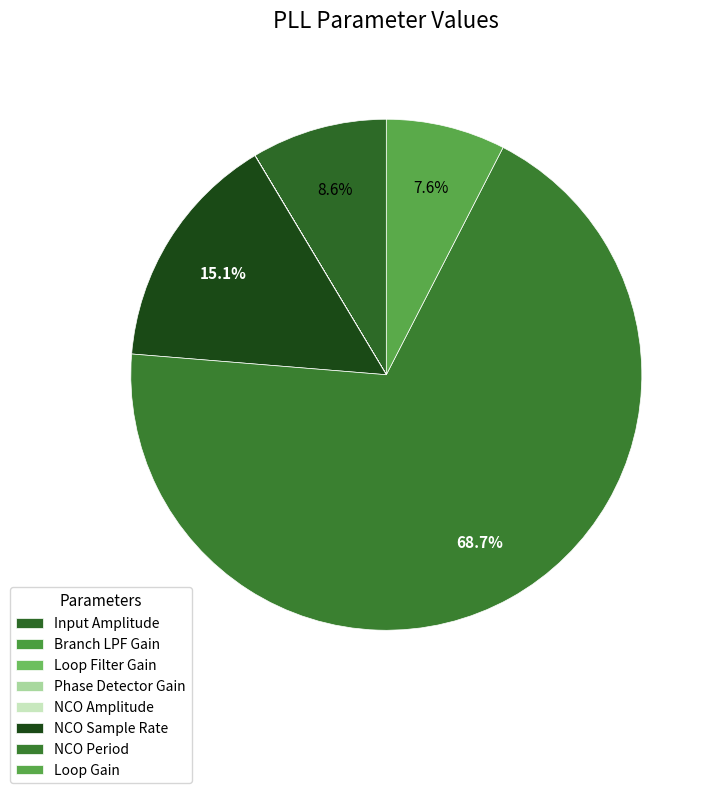

Do Loop Filter Gain and NCO Period together represent more than half of the pie?

Yes